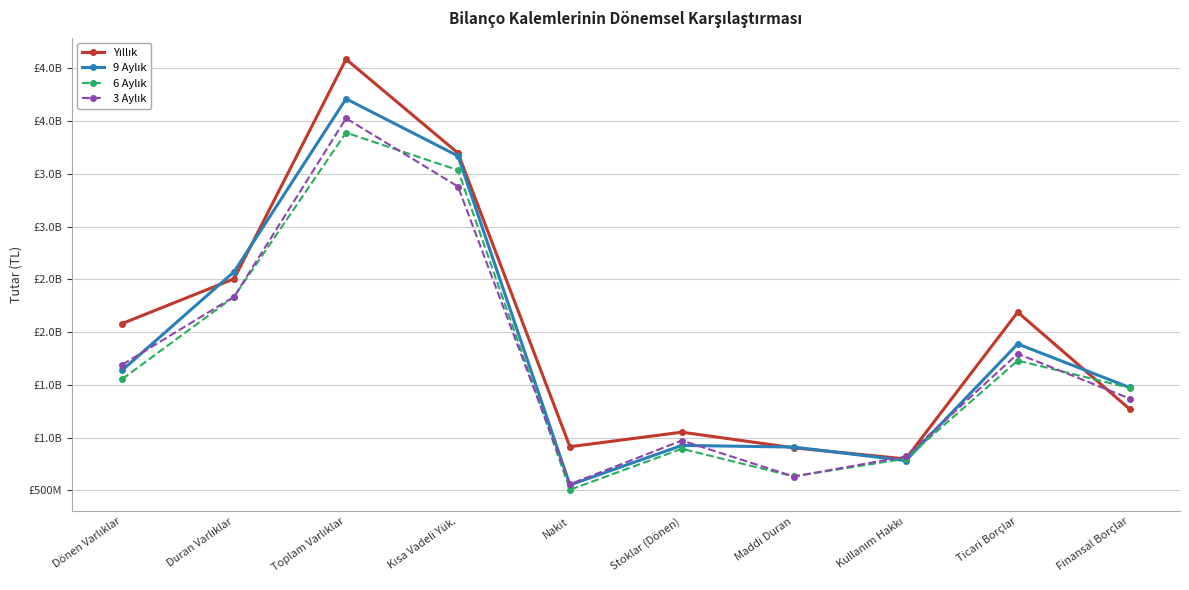

Between Kısa Vadeli Yük. and Ticari Borçlar, which is larger?

Kısa Vadeli Yük.